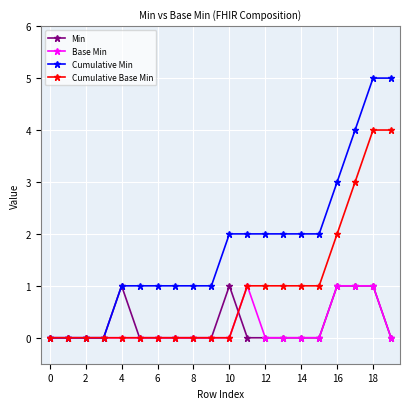

Which series has the largest total across all categories?

Cumulative Min